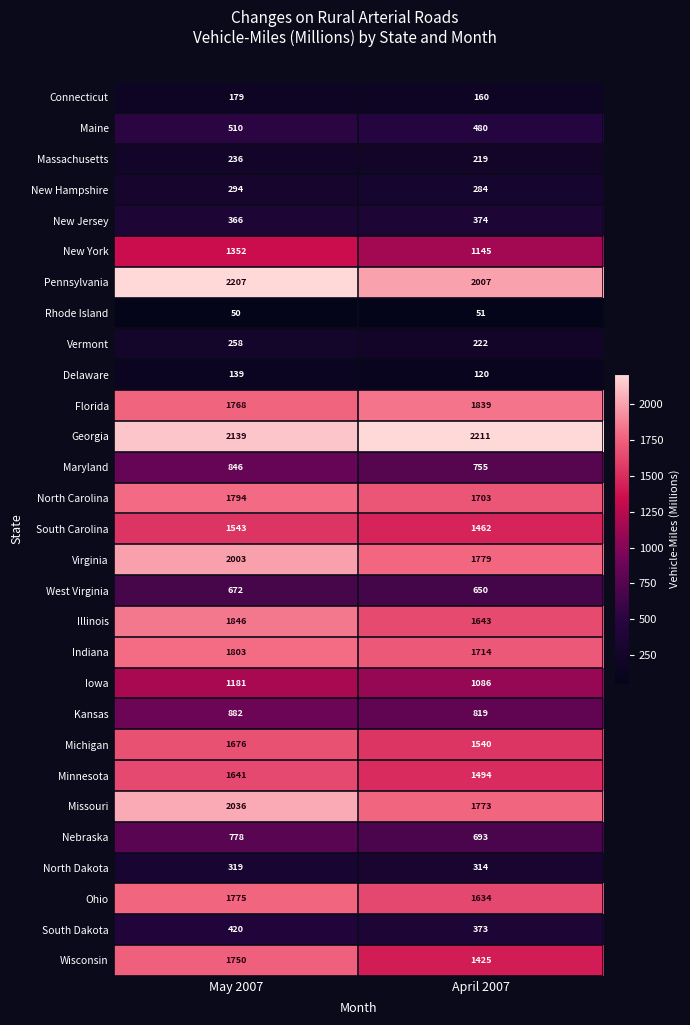

At which category is the sum across all series the highest?

May 2007